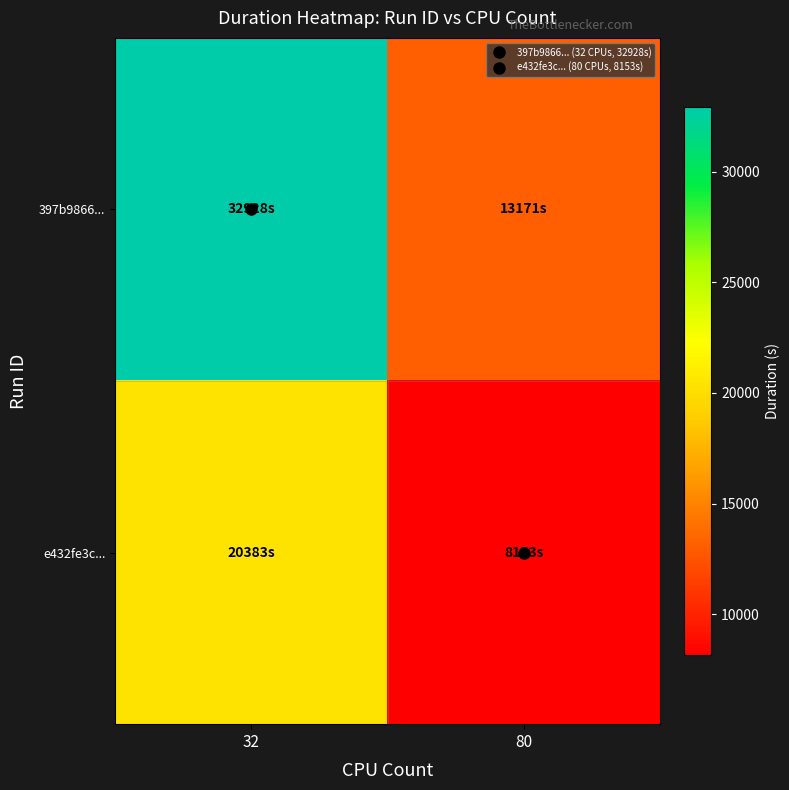

What is the spread (max minus min) of values at 80?

5018.1